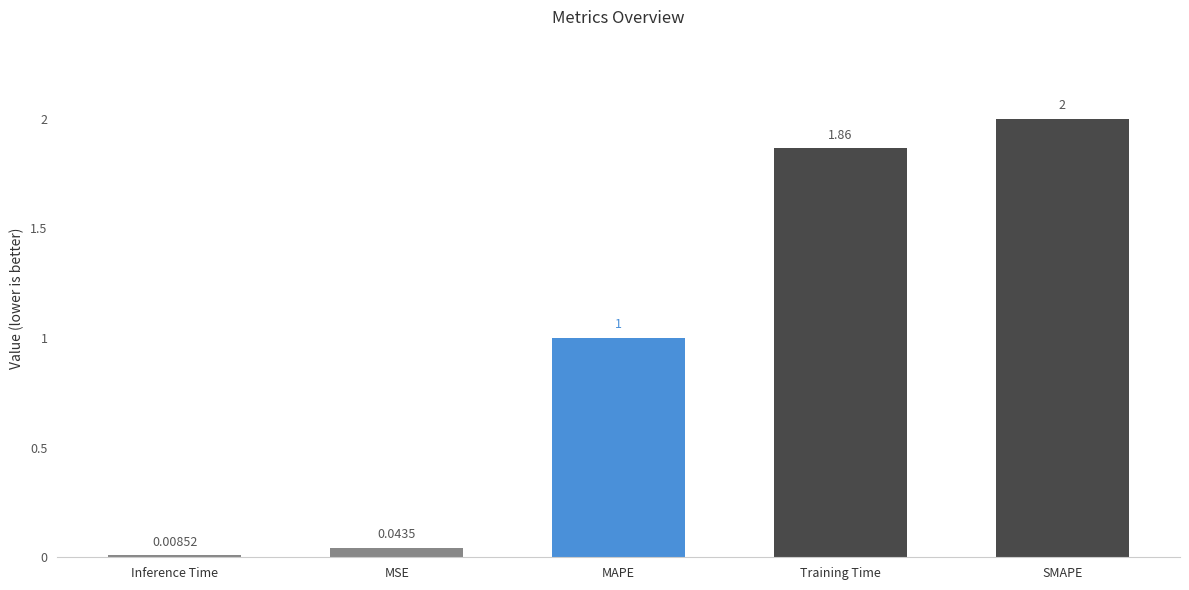

Rank the categories by value from lowest to highest.

Inference Time, MSE, MAPE, Training Time, SMAPE